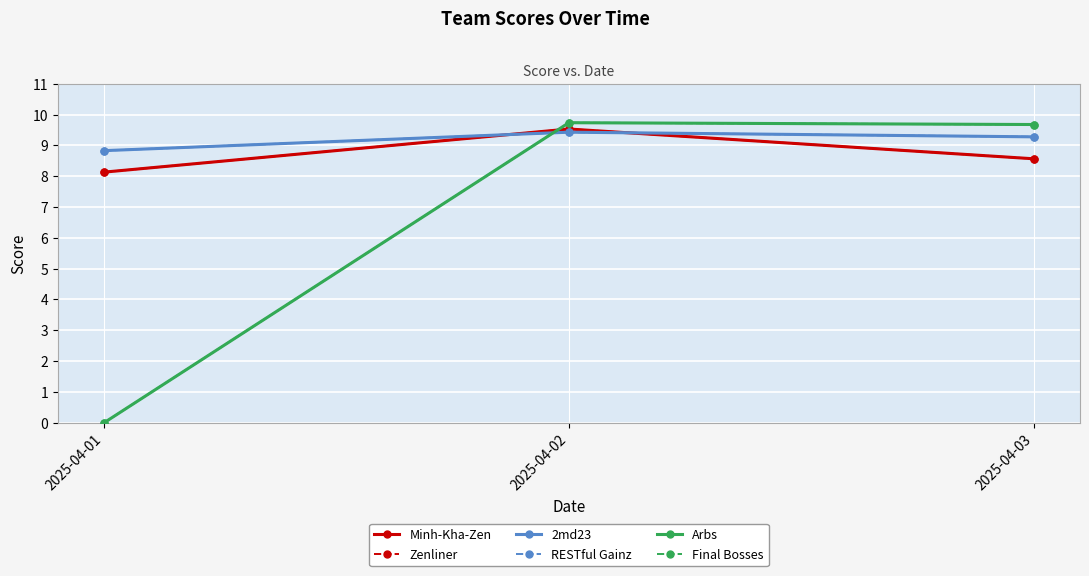

What is the value of the Arbs point at the 3rd from the left?

9.7